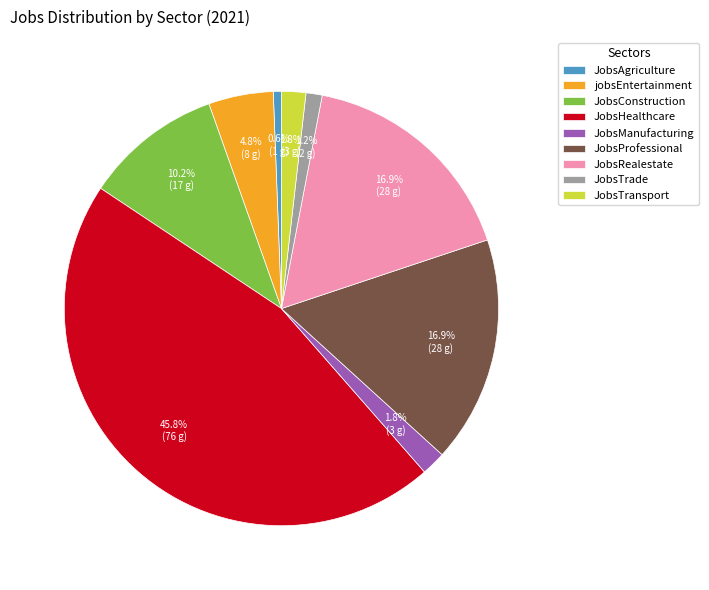

What percentage is the JobsTrade slice, to the nearest percent?

1%